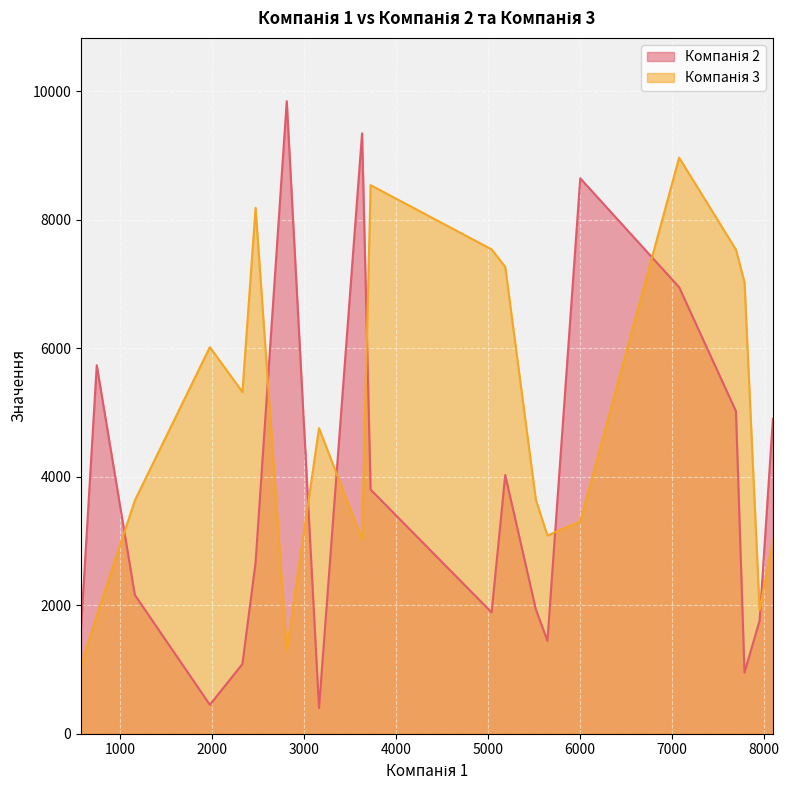

What is the difference between the maximum and minimum values in the Компанія 3 series?

7909